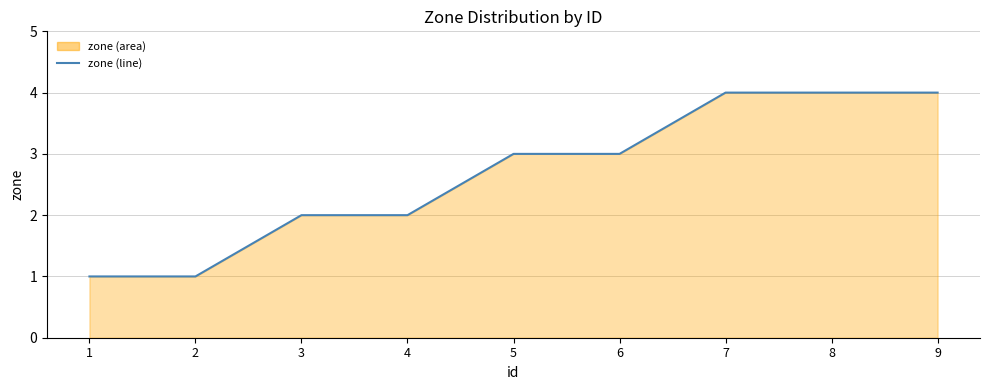

At which category does the chart reach its peak across all series?

7